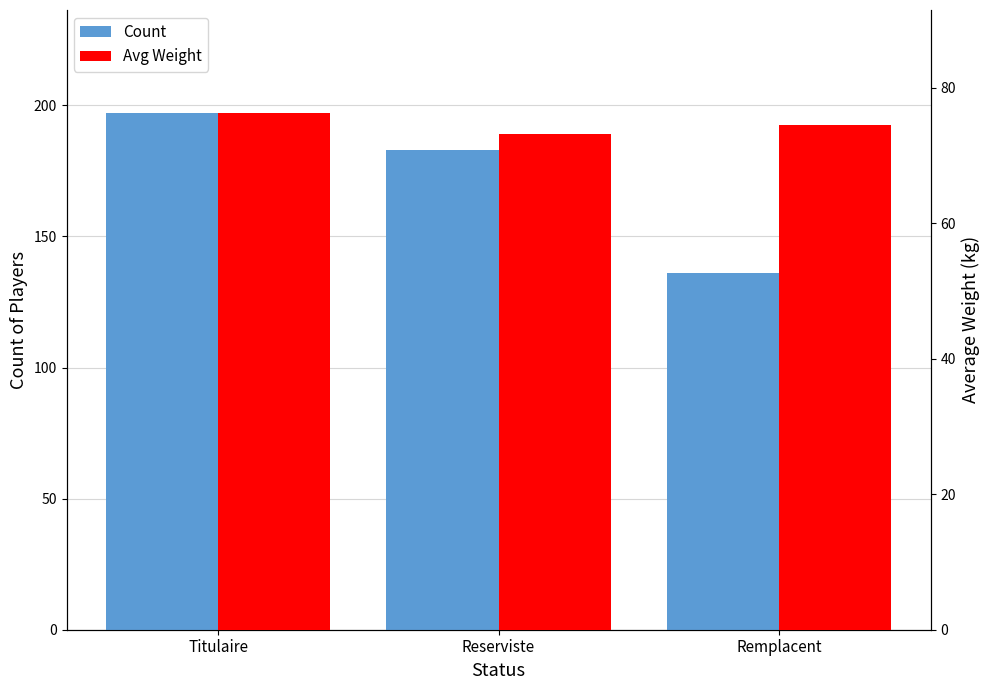

Count the Titulaire / Reserviste / Remplacent (Count) values in the range 136 to 197.

3